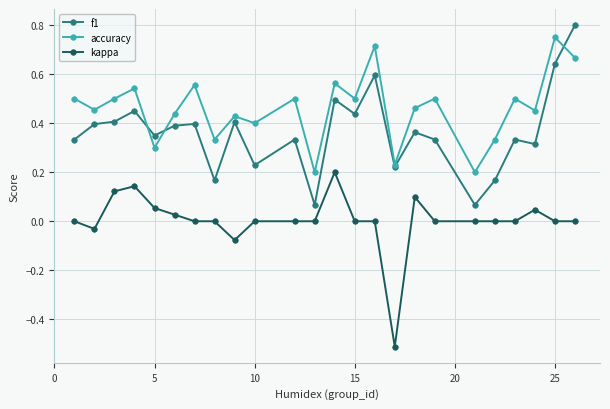

True or false: kappa and f1 cross at least once.

False